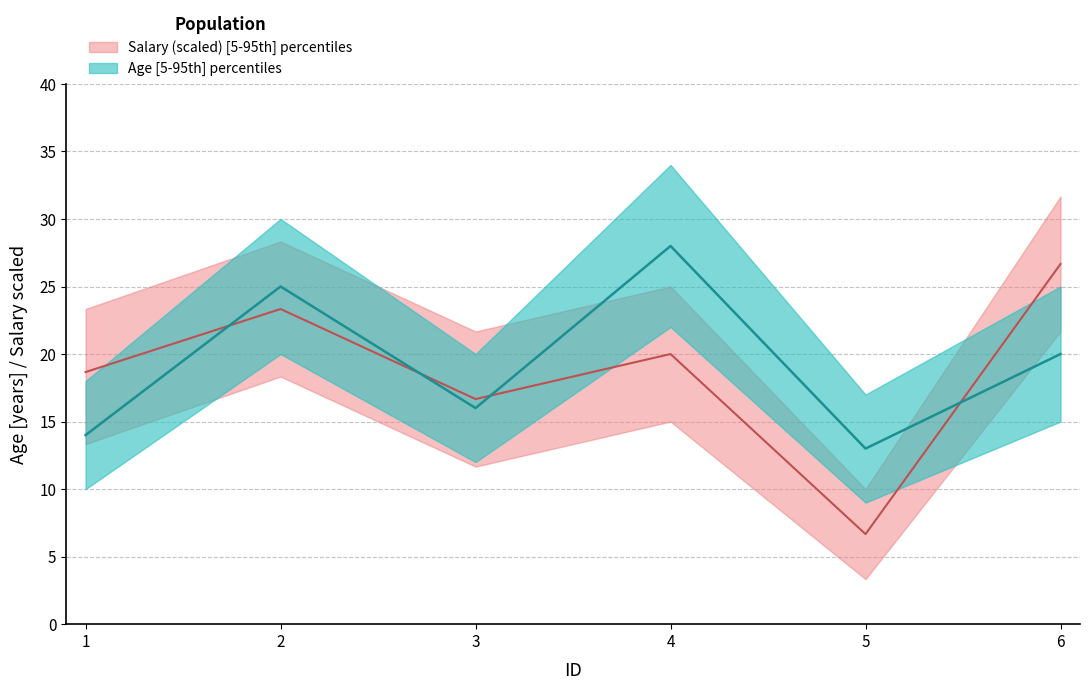

At 4, list the series in order from largest to smallest.

age, salary